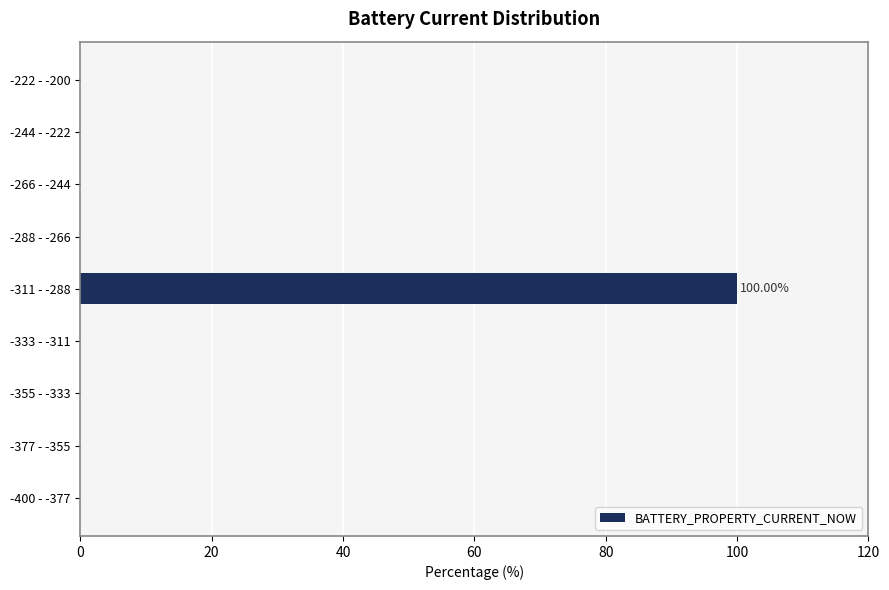

What is the sum of all values?

100